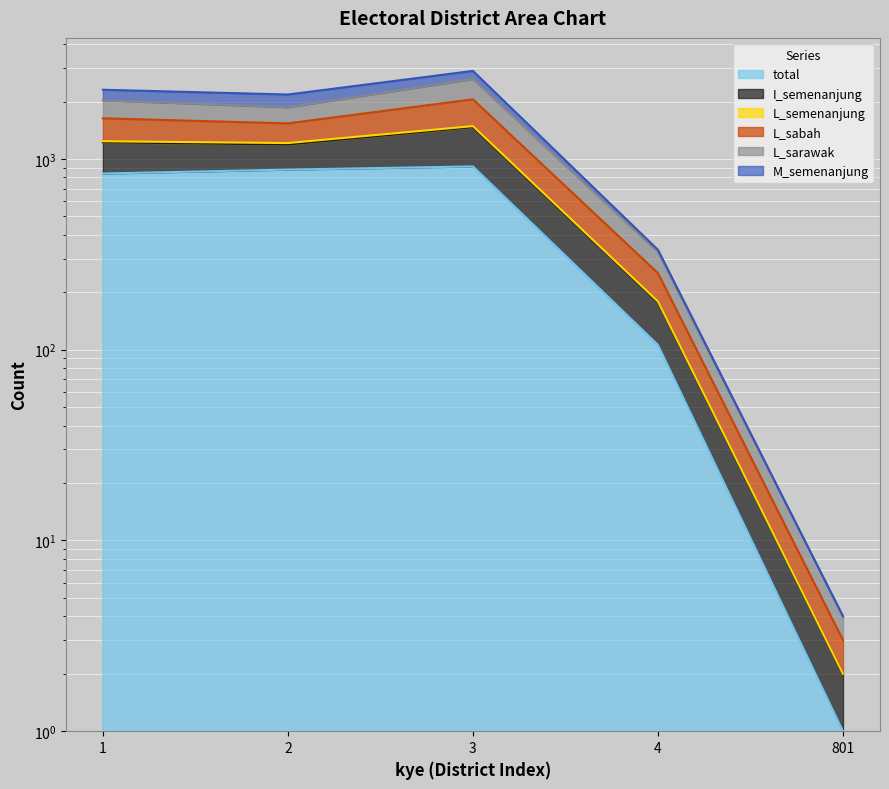

What is the total value across all series at 1?

6812